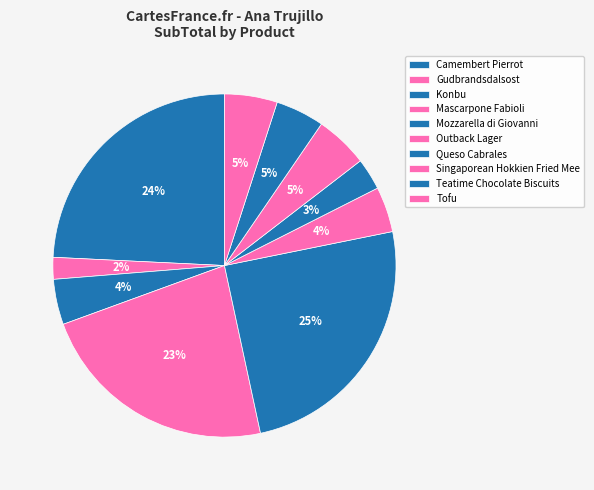

What percentage is the Outback Lager slice, to the nearest percent?

4%